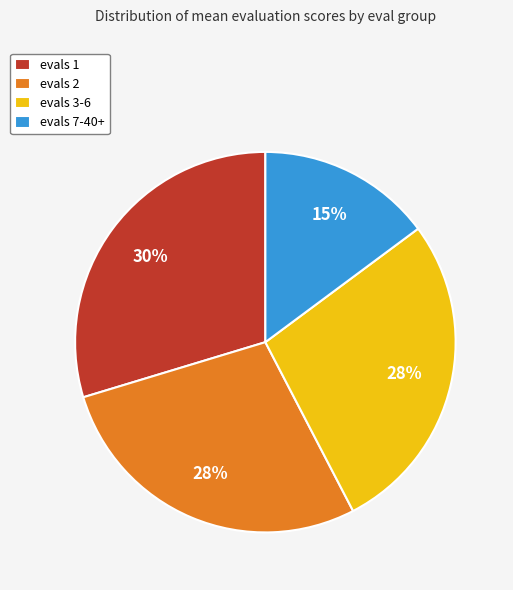

To the nearest percent, what portion does evals 1 represent?

30%